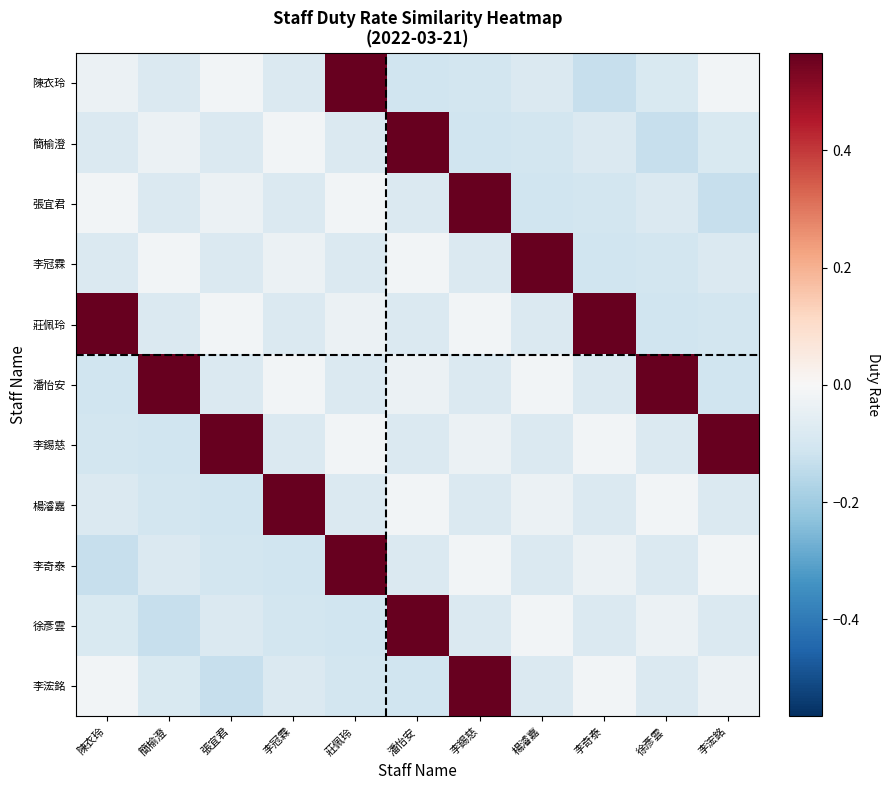

What is the total value across all series at 陳衣玲?

-0.2